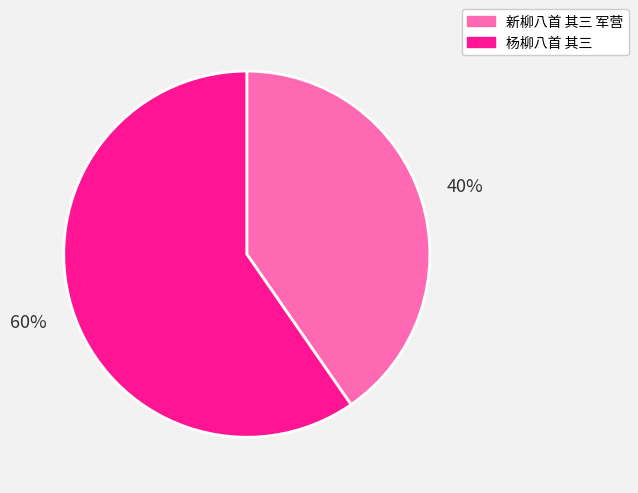

To the nearest percent, what is the average slice percentage?

50%